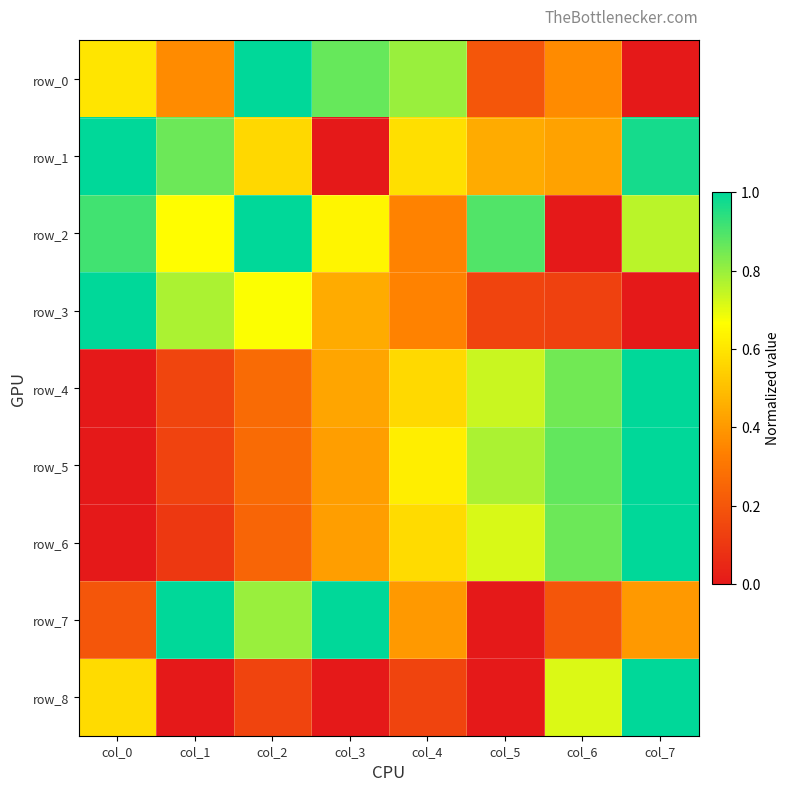

Reading left to right, list all the values displayed in this chart.

row_0: 0.6	0.4	1.0	0.9	0.8	0.2	0.4	0.0
row_1: 1.0	0.9	0.6	0.0	0.6	0.4	0.4	1.0
row_2: 0.9	0.7	1.0	0.6	0.3	0.9	0.0	0.8
row_3: 1.0	0.8	0.7	0.4	0.3	0.1	0.1	0.0
row_4: 0.0	0.1	0.3	0.4	0.6	0.7	0.8	1.0
row_5: 0.0	0.1	0.3	0.4	0.6	0.8	0.9	1.0
row_6: 0.0	0.1	0.2	0.4	0.6	0.7	0.9	1.0
row_7: 0.2	1.0	0.8	1.0	0.4	0.0	0.2	0.4
row_8: 0.6	0.0	0.1	0.0	0.1	0.0	0.7	1.0